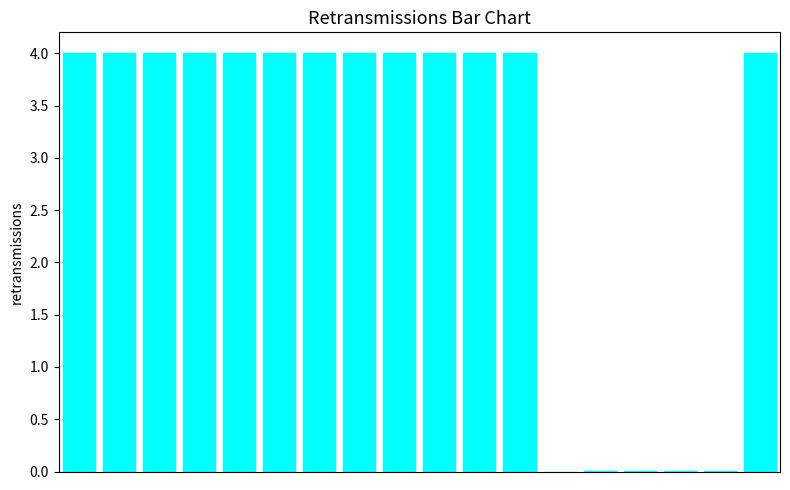

What is the maximum value shown in the chart?

4.0